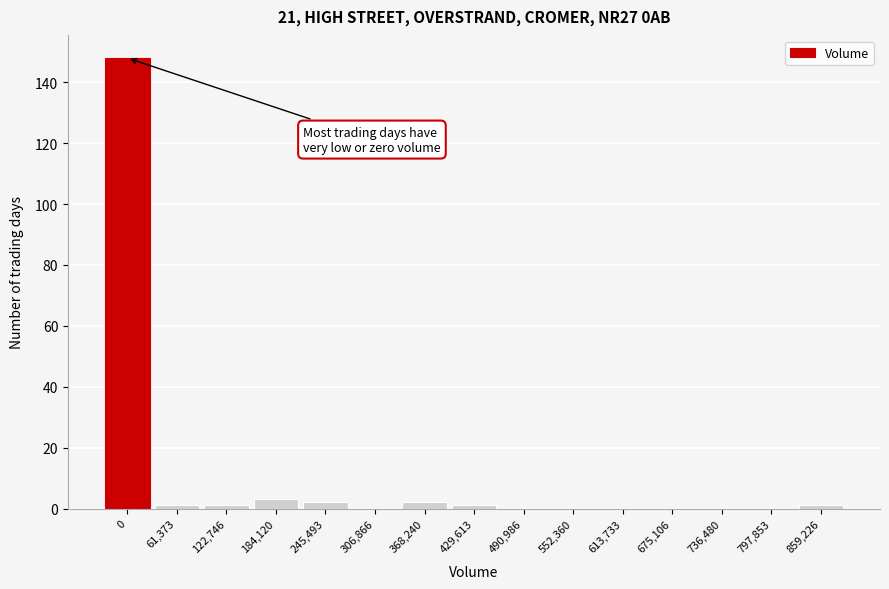

Reading left to right, what are all the values shown in this chart?

0=148	61,373=1	122,746=1	184,120=3	245,493=2	306,866=0	368,240=2	429,613=1	490,986=0	552,360=0	613,733=0	675,106=0	736,480=0	797,853=0	859,226=1